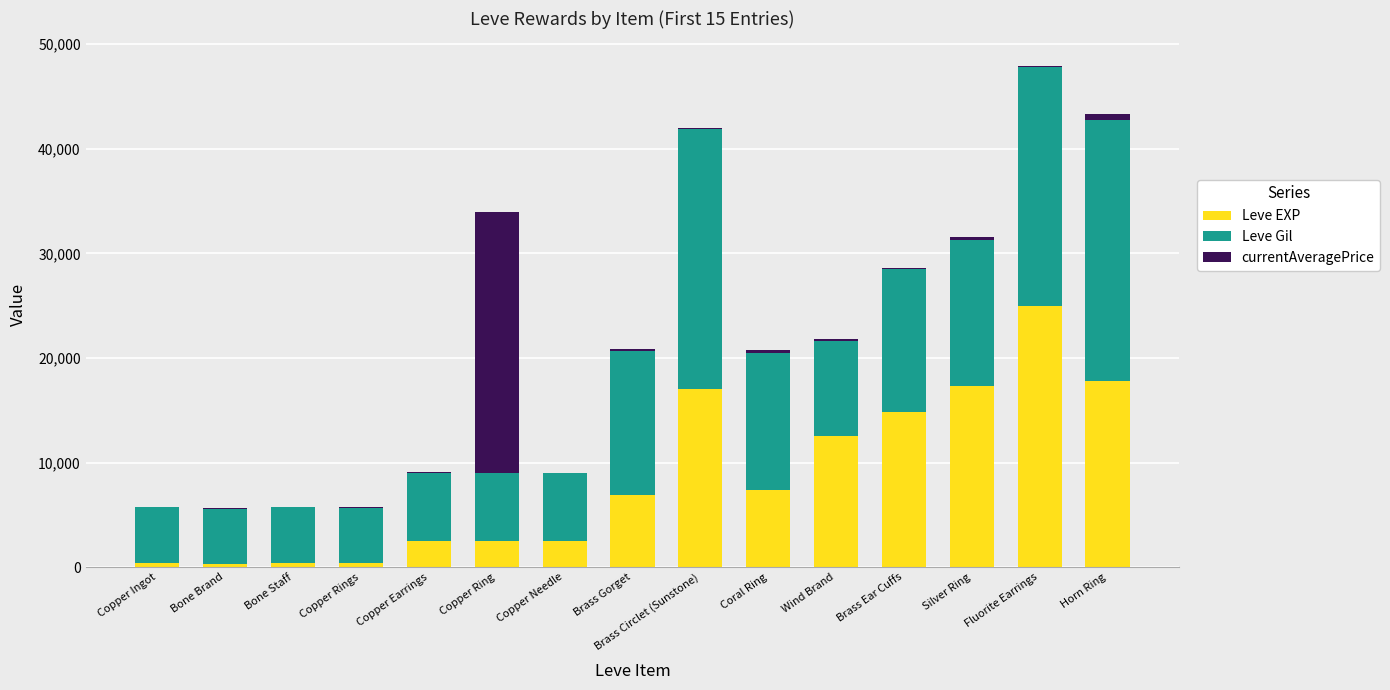

At which category is the sum across all series the highest?

Fluorite Earrings